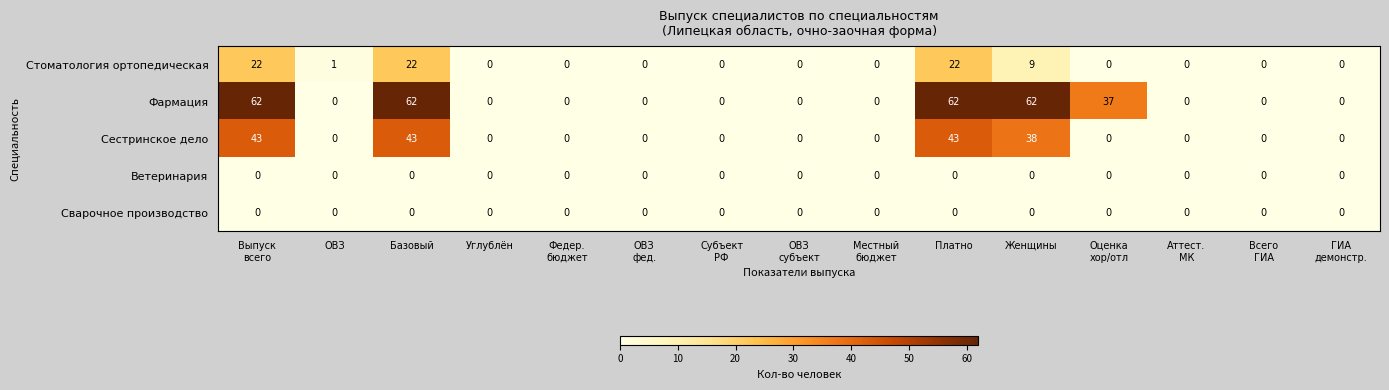

What is the difference between the highest and lowest values at Базовый?

62